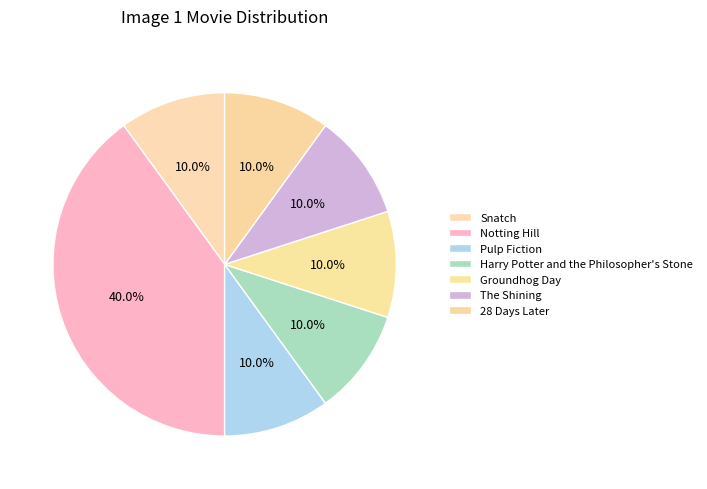

What is the smallest slice in the pie chart?

Snatch